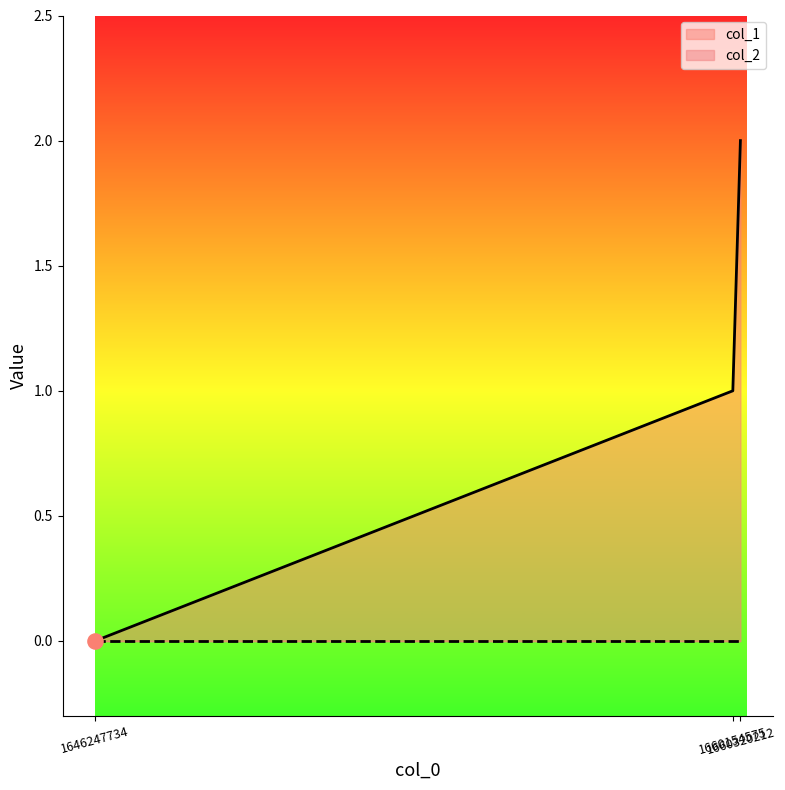

Approximately how many times larger is the value at 1660154575 compared to 1660320212?

0.5